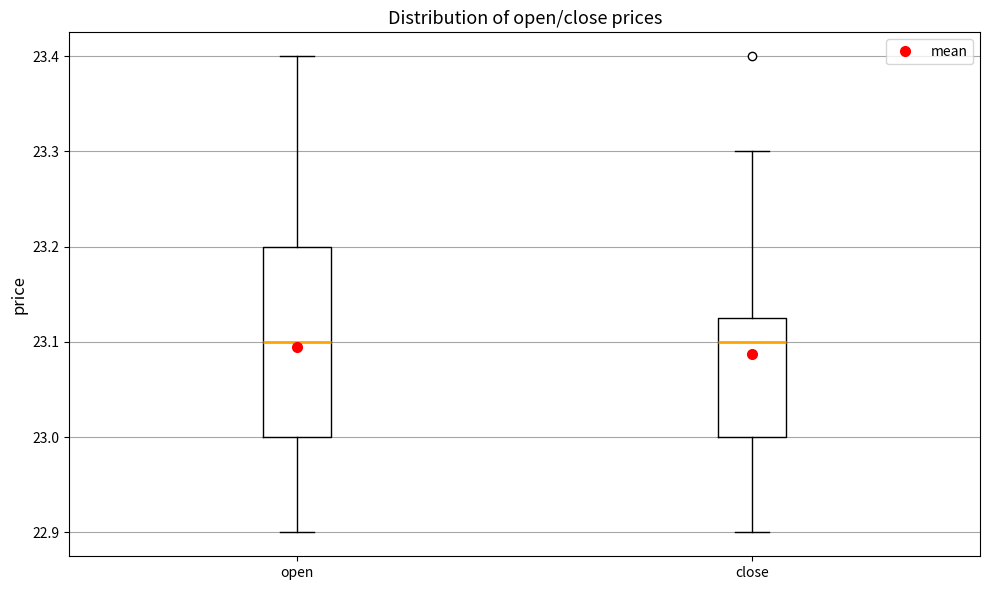

Reading left to right, transcribe this box plot: for each box, give where its median line is, the range the box spans, and where its two whiskers end, as read against the y-axis. The values are not printed on the chart, so give them approximately, as read against the axis.

open: median 23.10, box 23.00 to 23.20, whiskers 22.90 to 23.40
close: median 23.10, box 23.00 to 23.13, whiskers 22.90 to 23.30